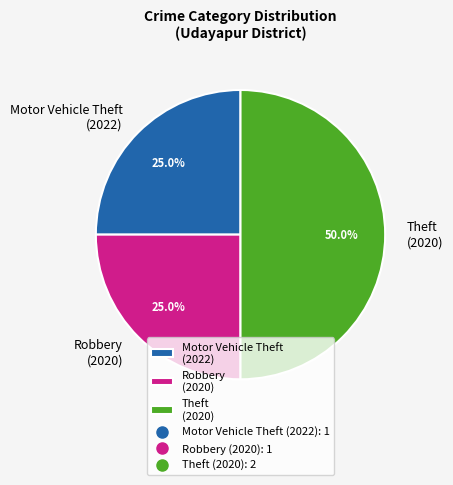

Approximately how many times larger is the value at Robbery (2020) compared to Theft (2020)?

0.5